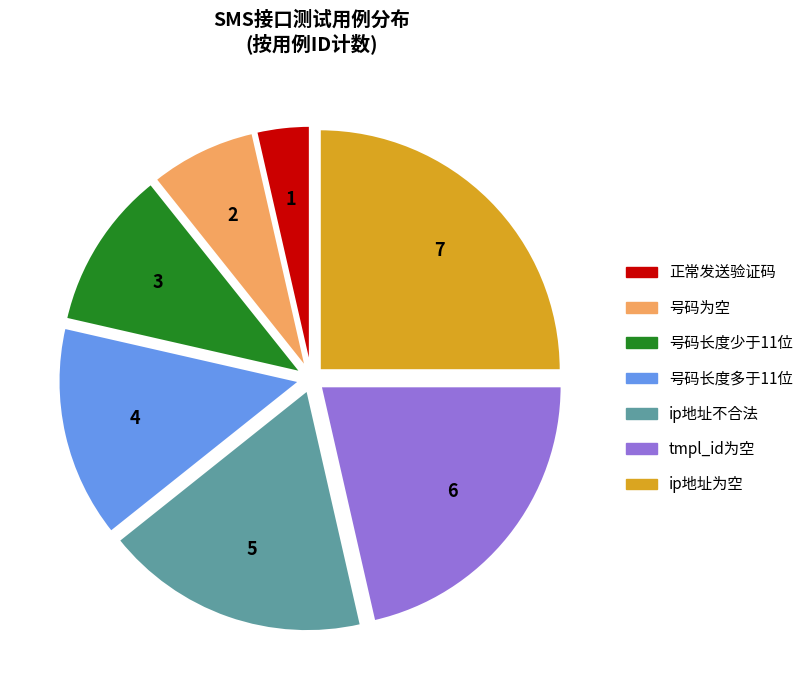

What is the ratio of the value at 号码长度少于11位 to the value at ip地址为空?

0.4